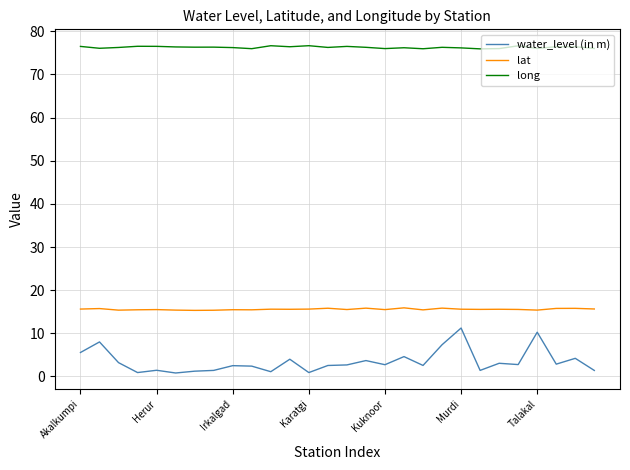

What is the maximum value for water_level (in m)?

11.2